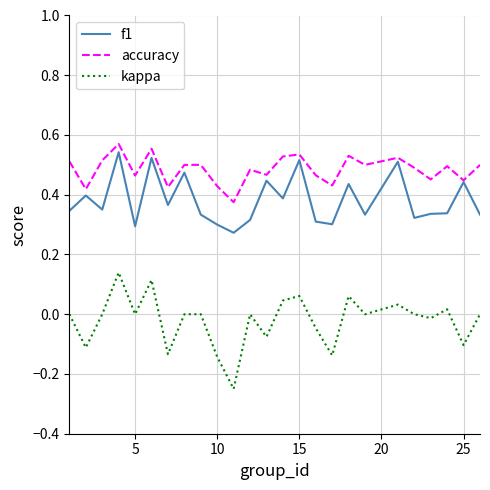

Which series has the widest spread of values?

kappa